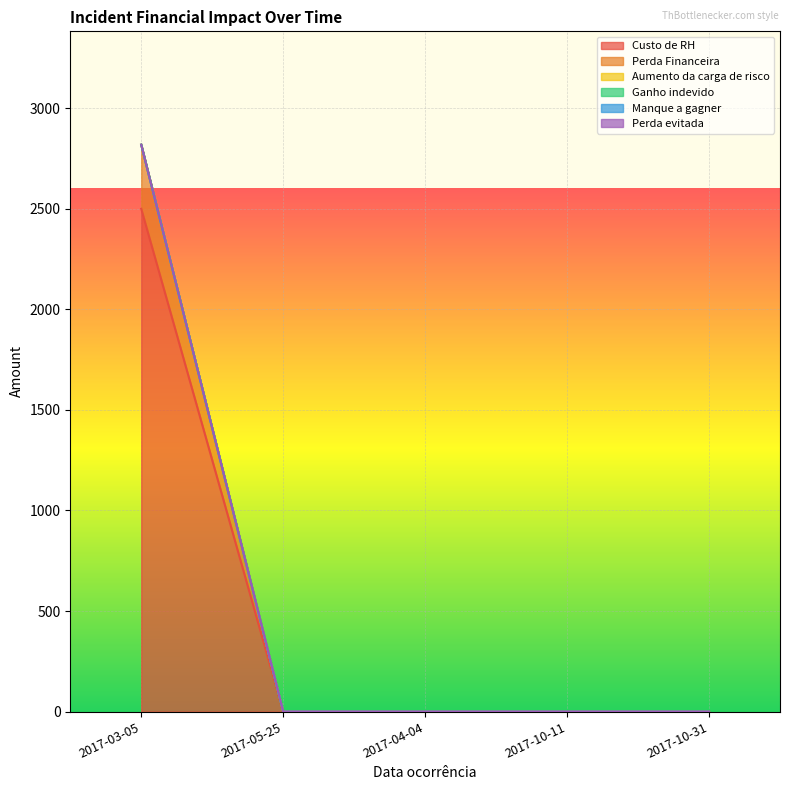

How many data points does each series have?

5